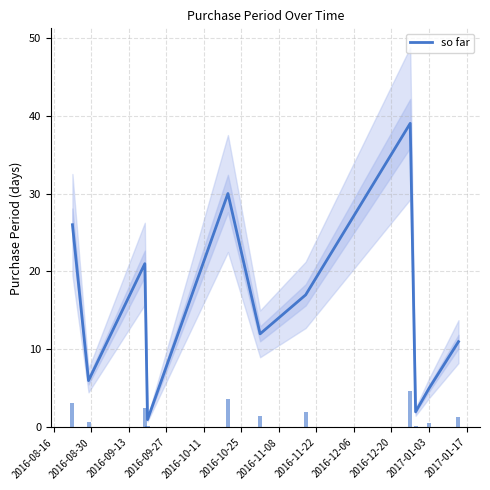

Is it true that the value at 2016-09-13 is 13?

False